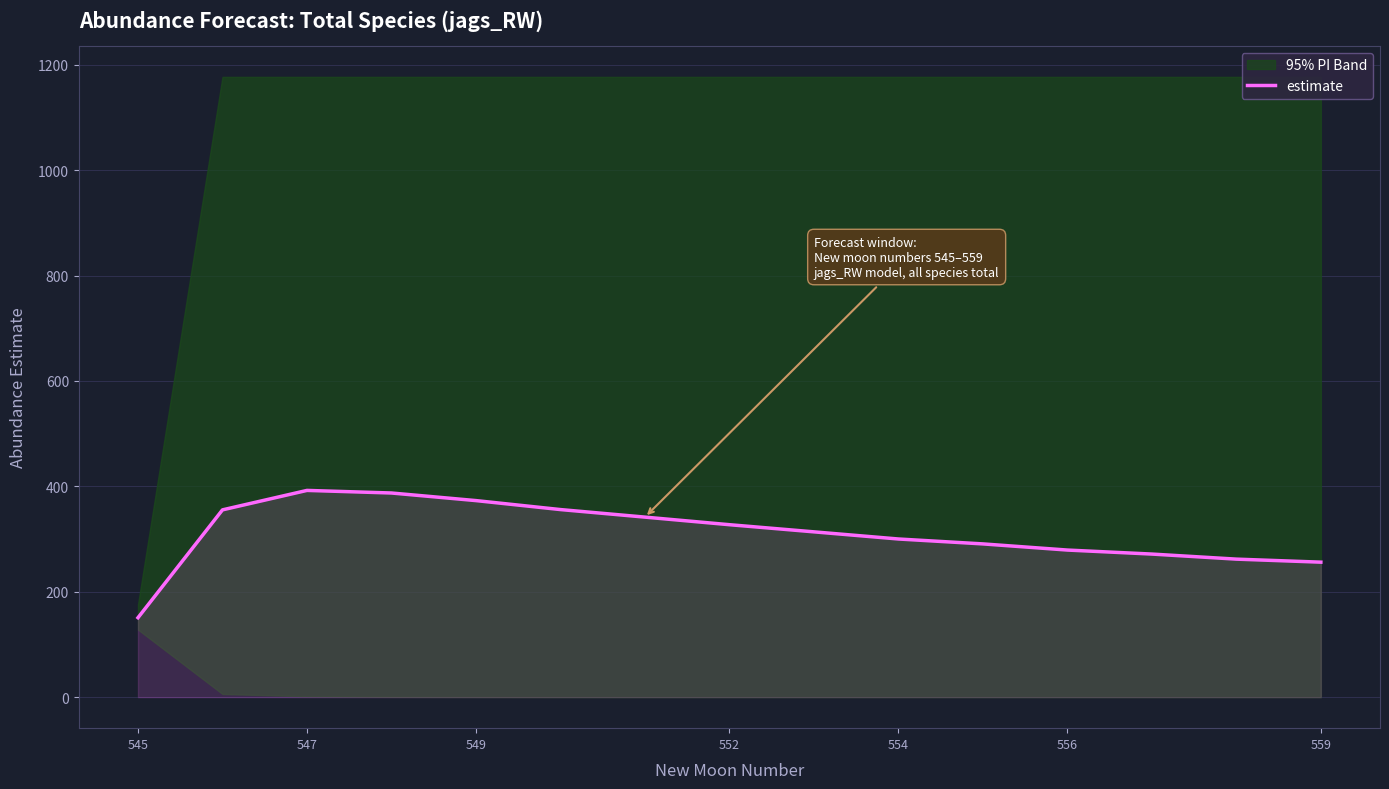

At which label does estimate reach its minimum?

545